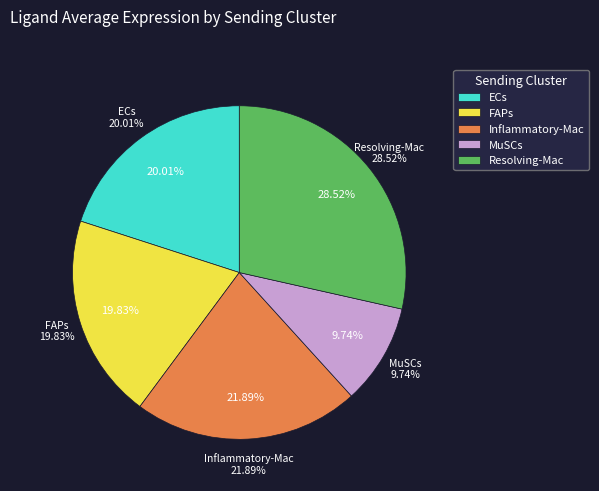

How much of the chart is everything except Inflammatory-Mac?

78.1%